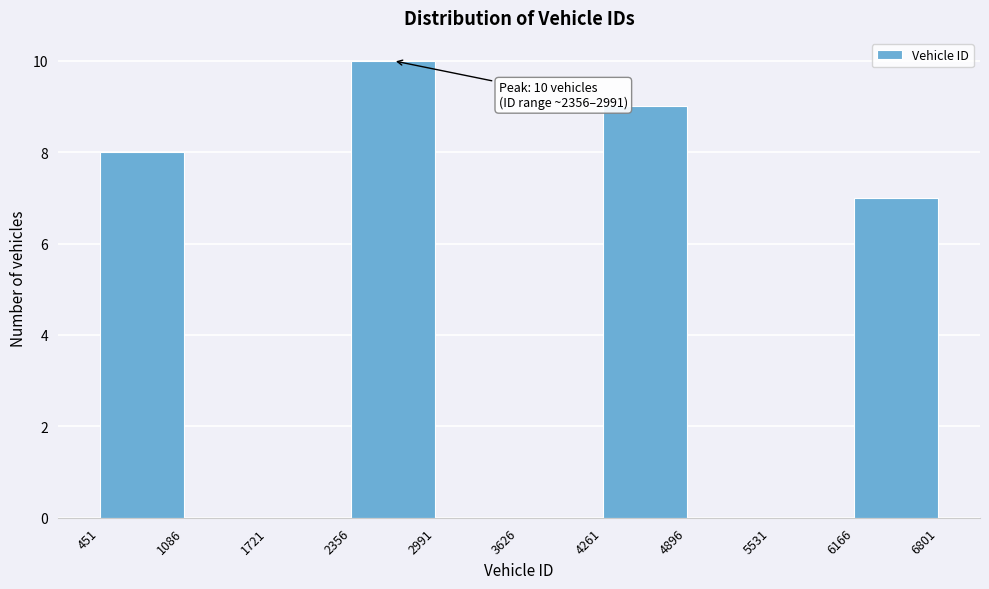

Which range on the x-axis has the tallest bar?

2356 to 2991